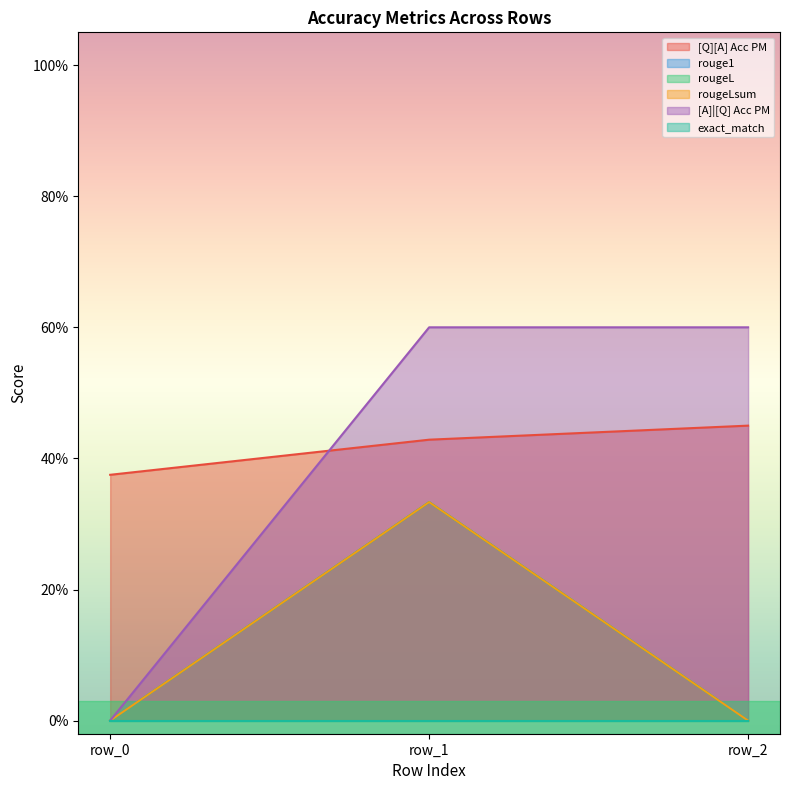

What is the difference between the [Q][A] Acc PM values at 0 and 0?

0.1